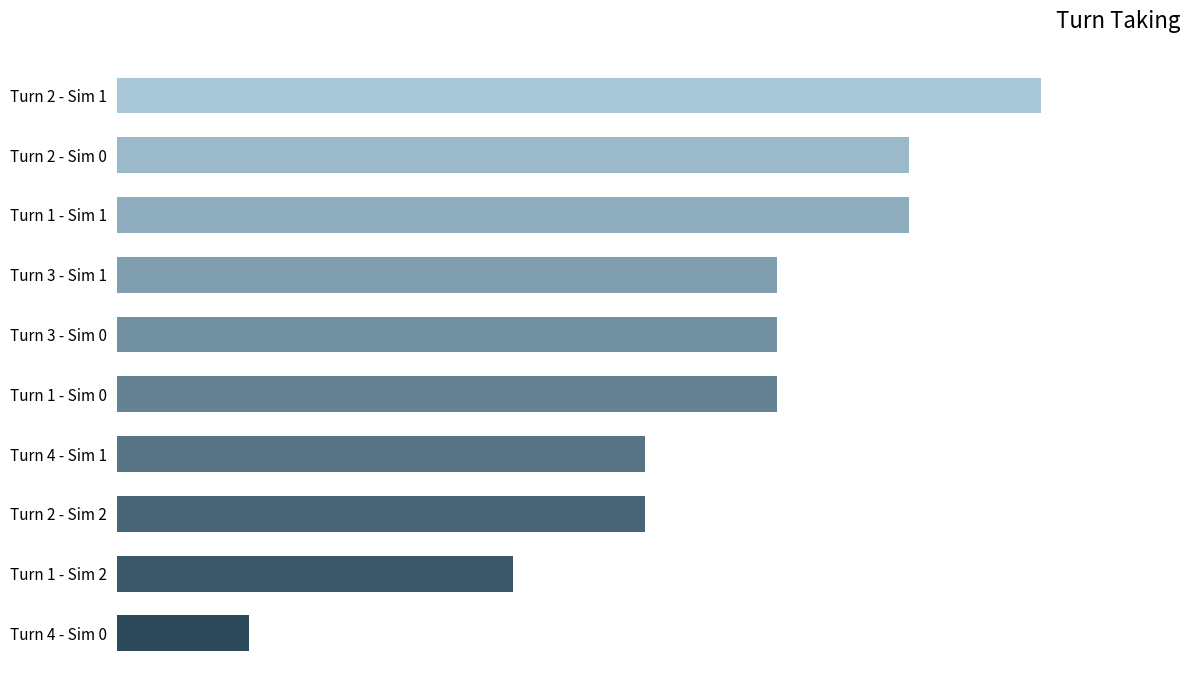

How many bars are there in total?

10